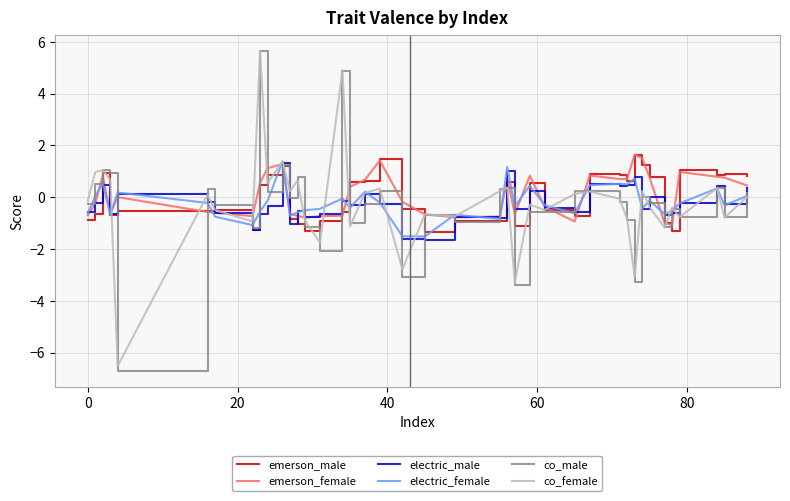

True or false: emerson_female and co_male cross at least once.

True